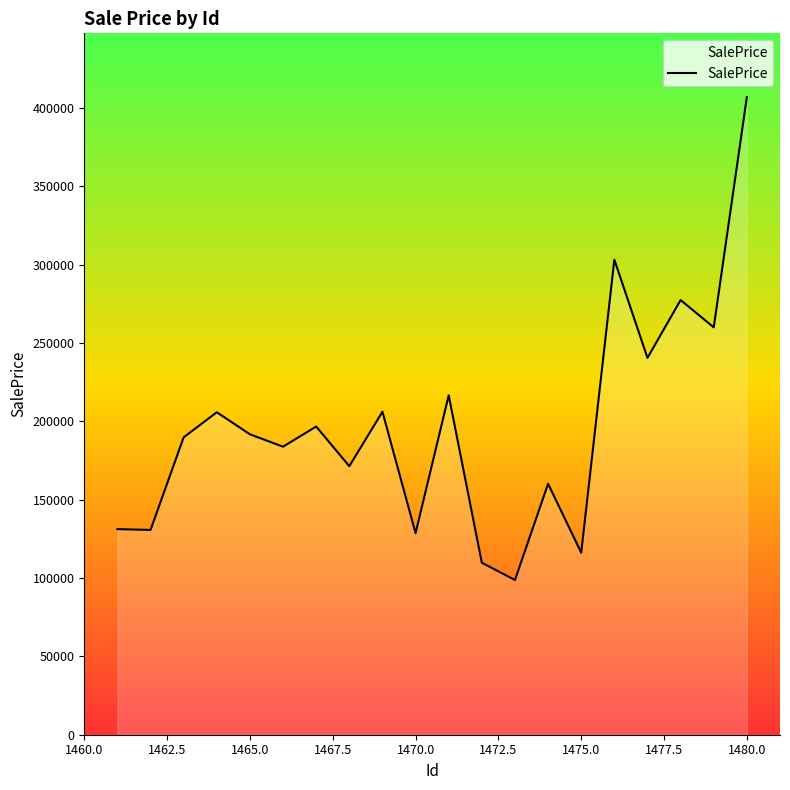

What is the difference between the maximum and minimum values?

308187.8